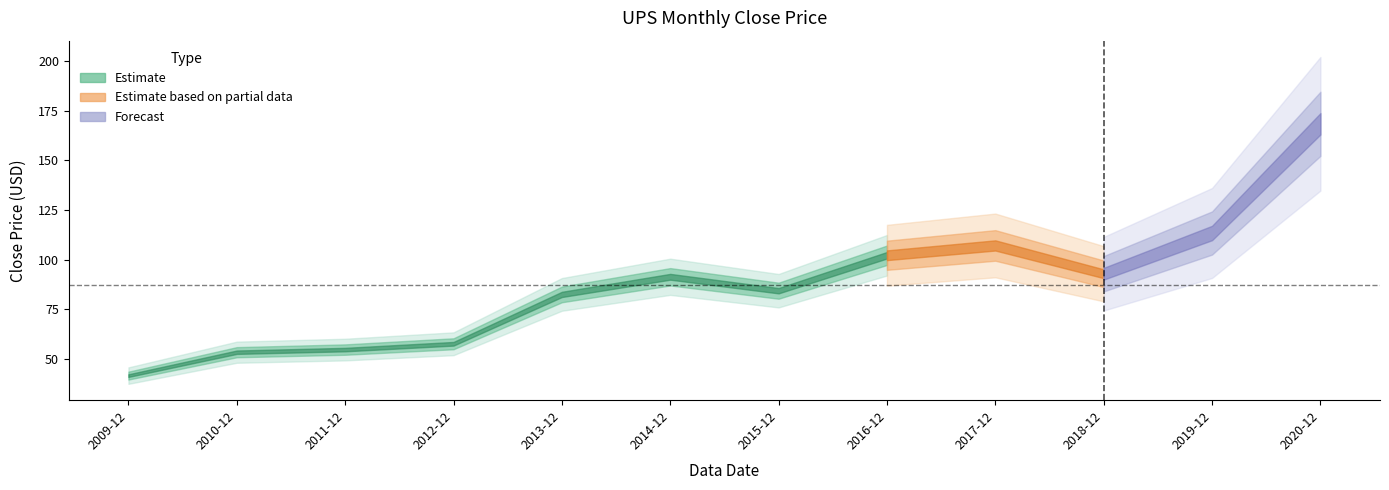

What is the ratio of the value at 2009-12 to the value at 2014-12?

0.5